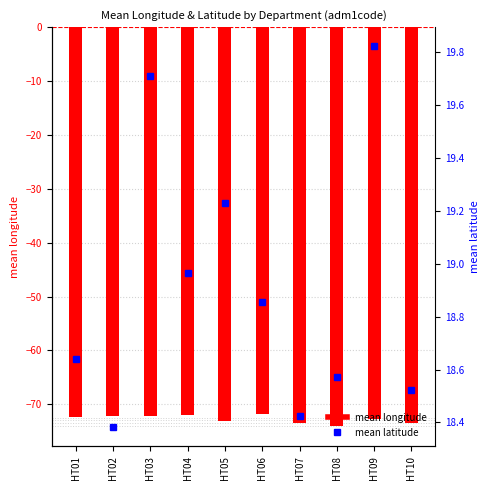

List the series in order of their peak value, highest first.

mean latitude, mean longitude